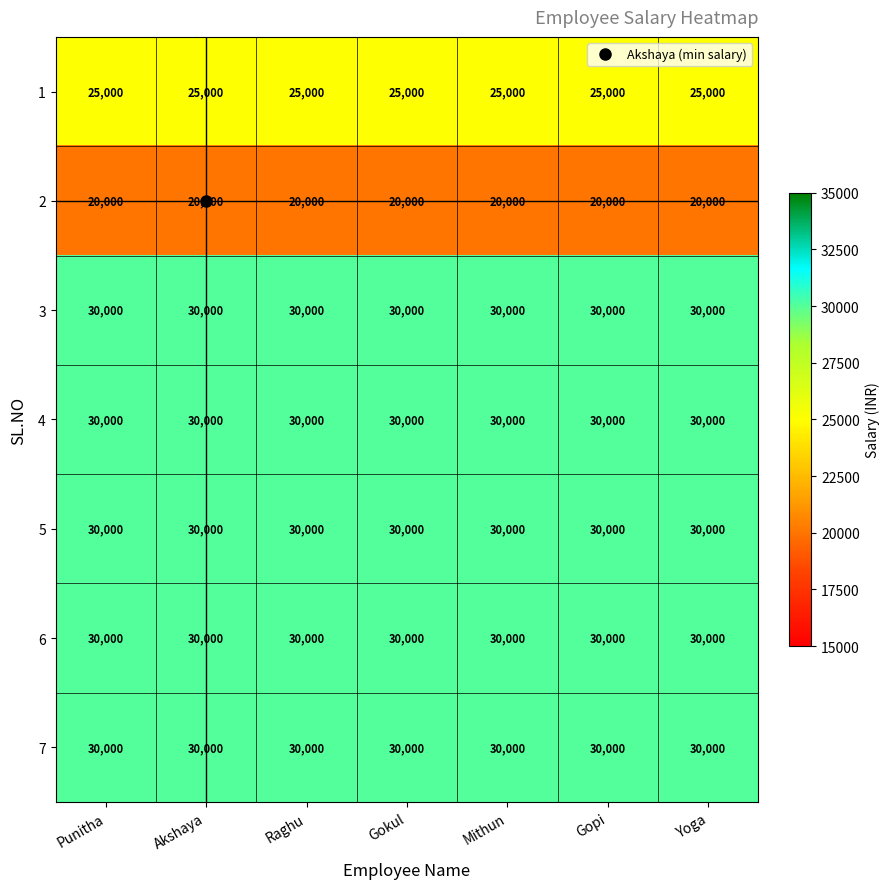

What is the sum of all 3 values?

210000